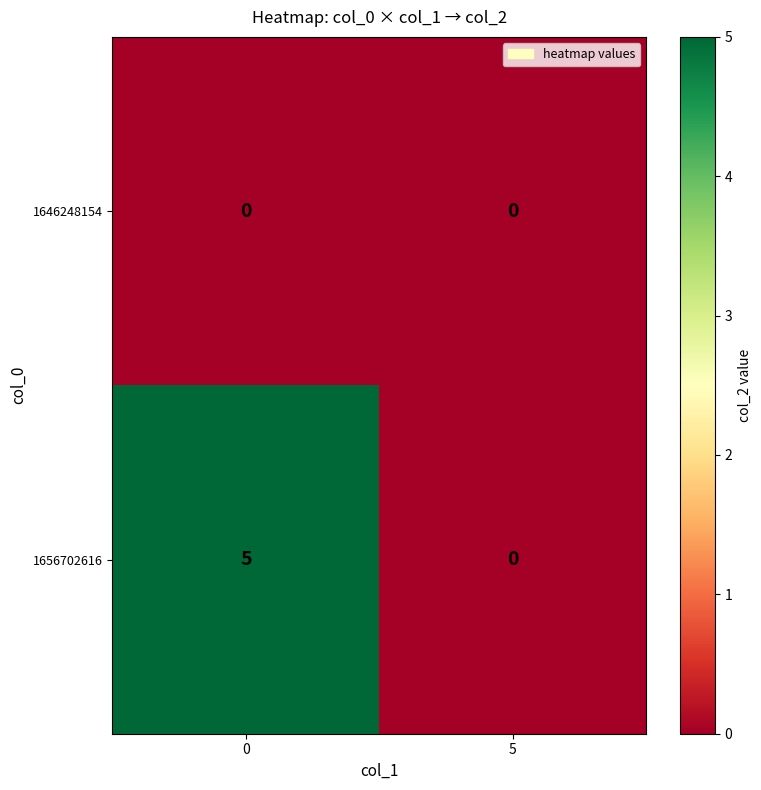

The 1656702616 series shows 0 at 5. True or false?

True